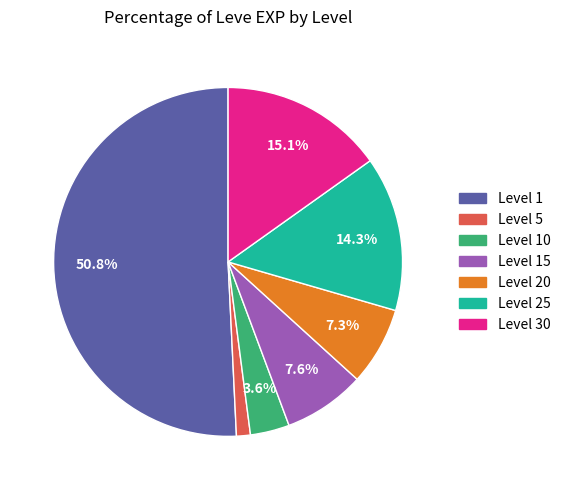

Does any single category account for the majority?

Yes